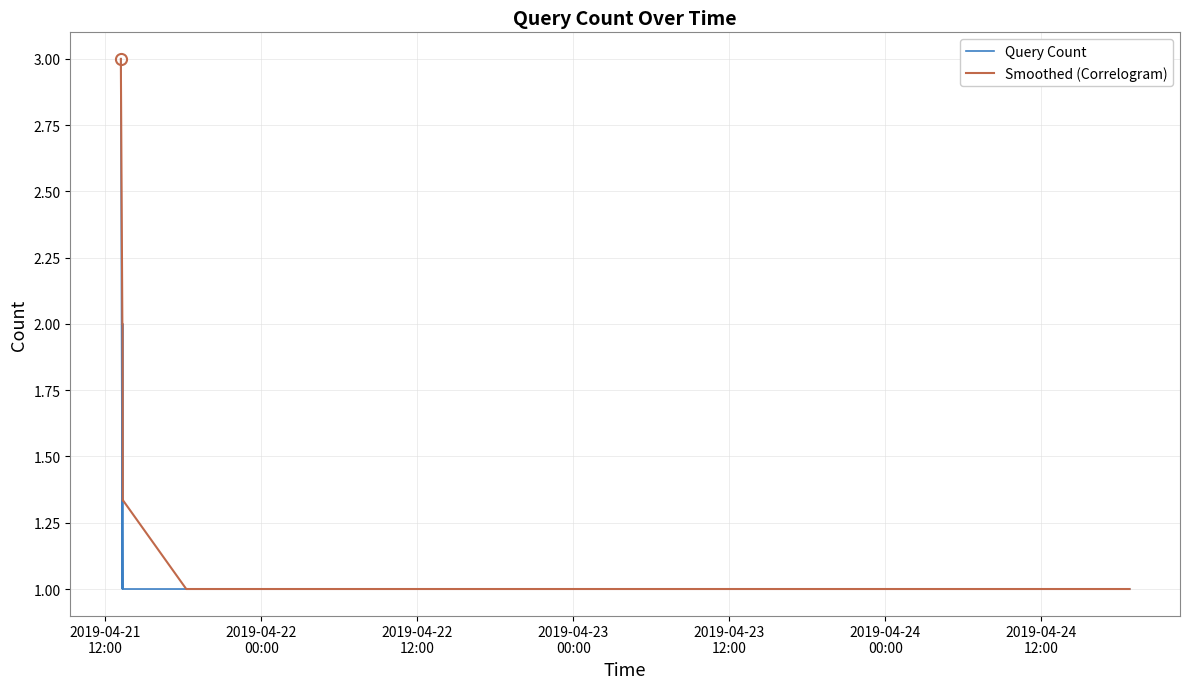

Which series has the largest total across all categories?

Smoothed (Correlogram)